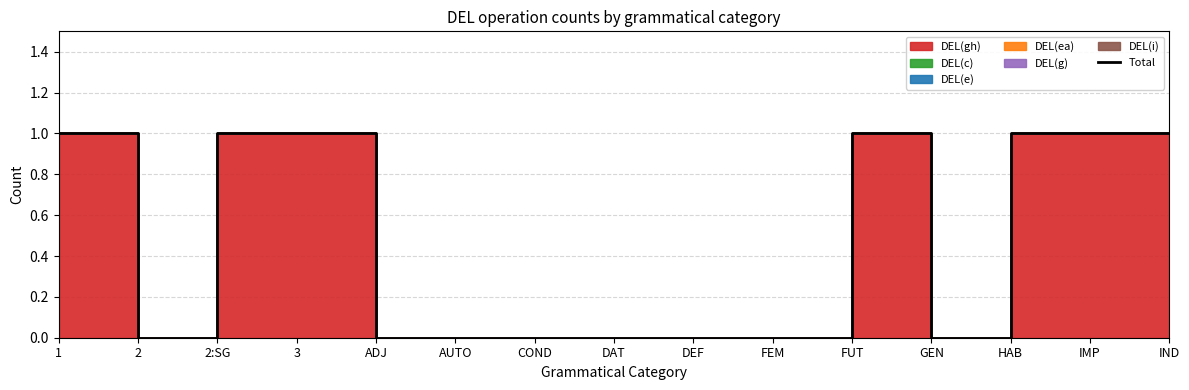

What position from the right is 2:SG?

13